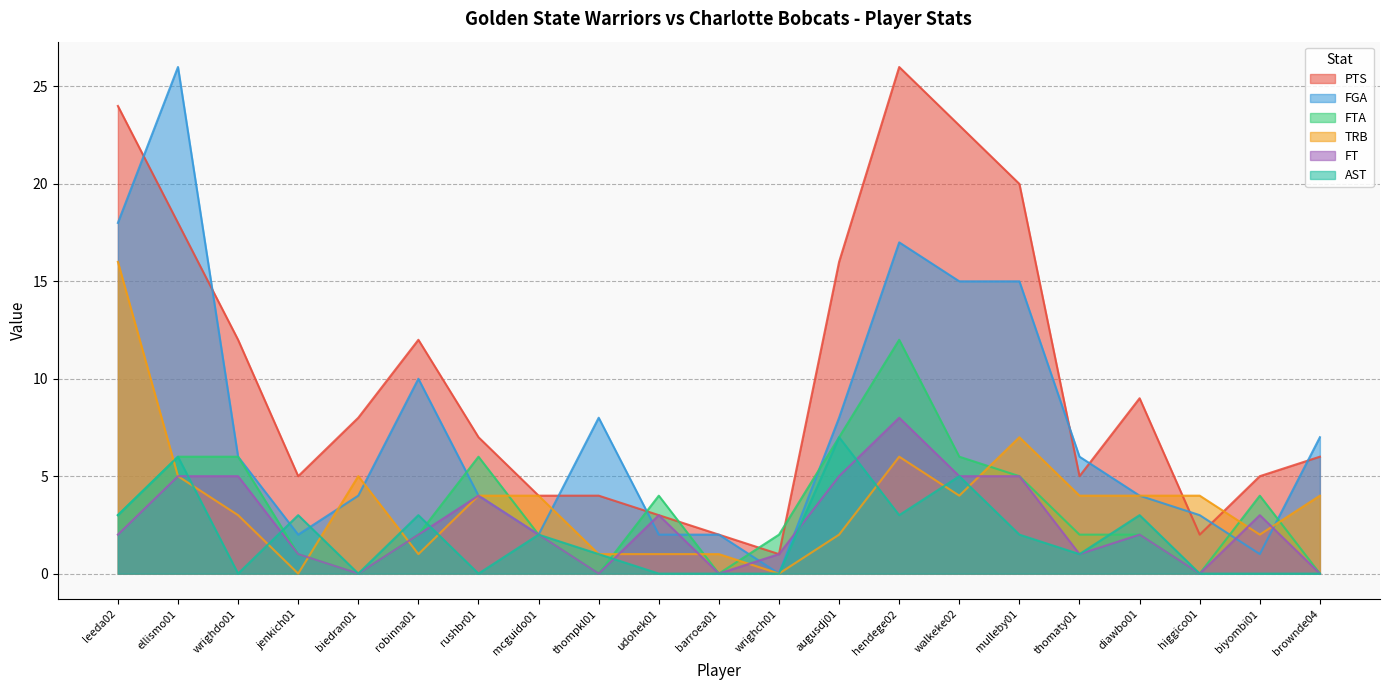

How many lines are shown in the chart?

6